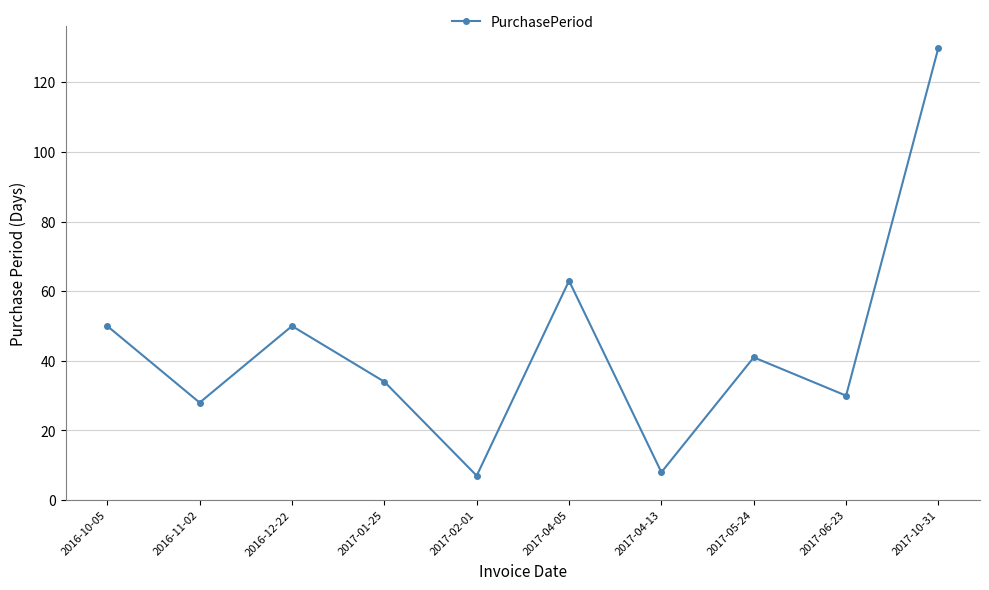

Where does the data first go above 41?

2016-10-05